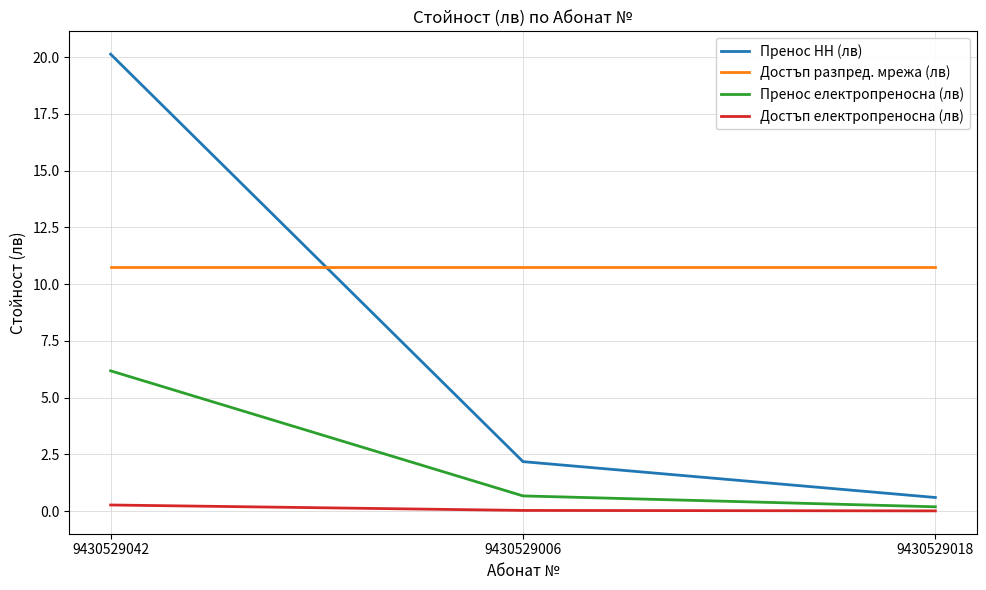

Is it true that Пренос НН (лв) equals 0.6 at 9430529018?

True